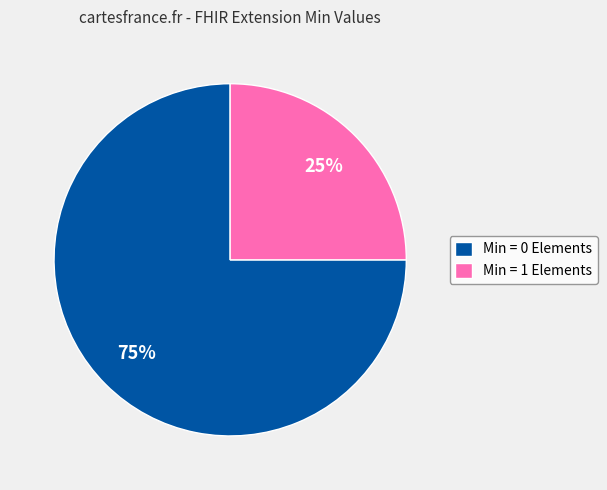

Which category has the smallest portion of the pie?

Min = 1 Elements